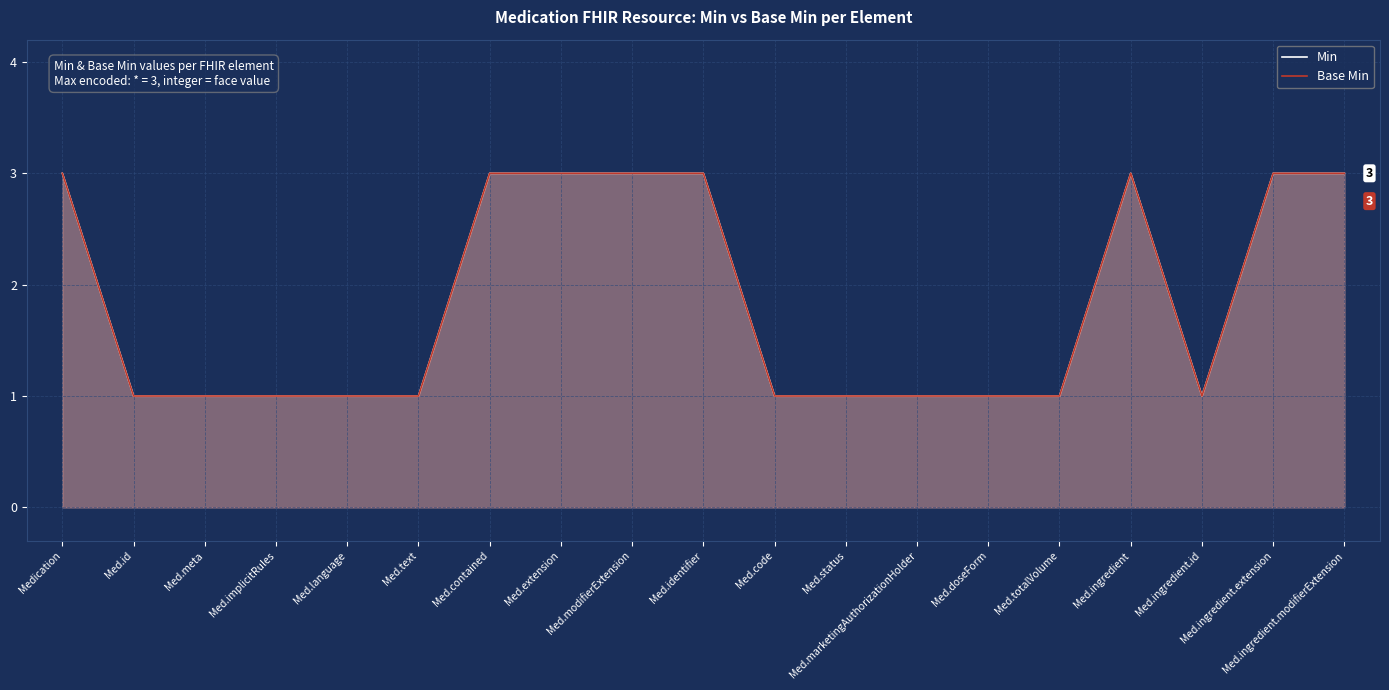

Reading left to right, list all the values displayed in this chart.

Min: 3	1	1	1	1	1	3	3	3	3	1	1	1	1	1	3	1	3	3
Base Min: 3	1	1	1	1	1	3	3	3	3	1	1	1	1	1	3	1	3	3